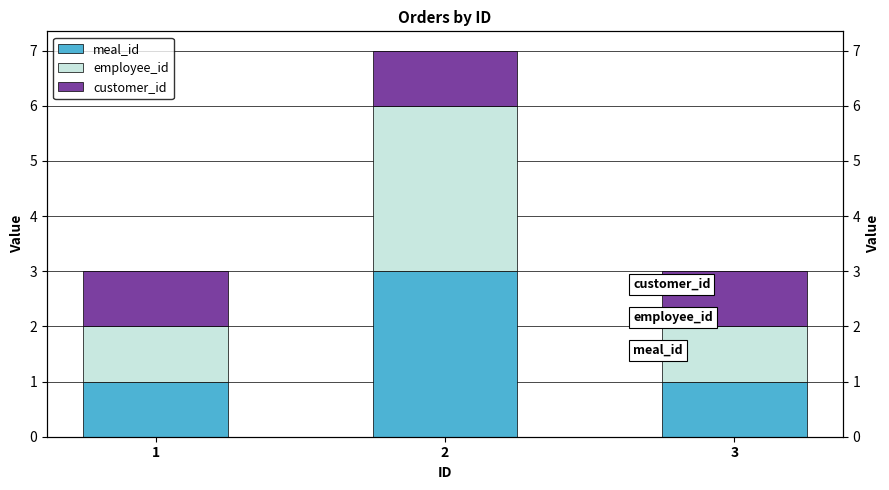

Is it true that customer_id equals 1 at 3?

True